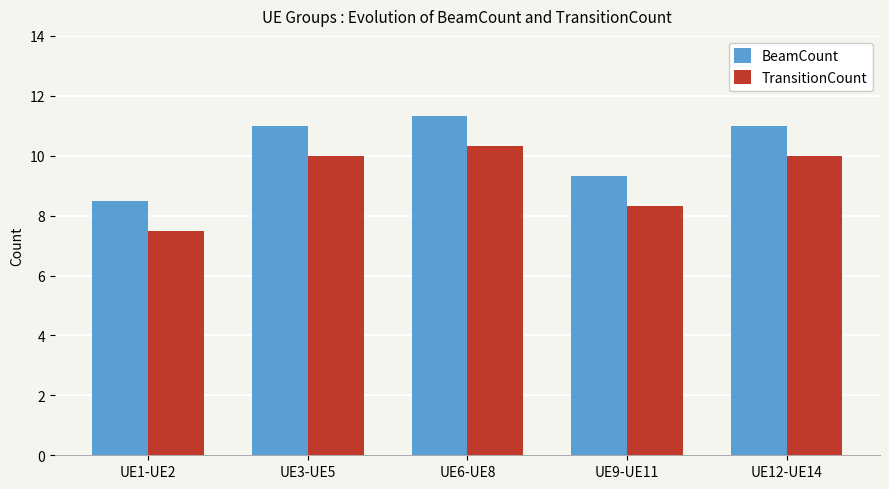

What are all the series names shown in the legend?

BeamCount, TransitionCount